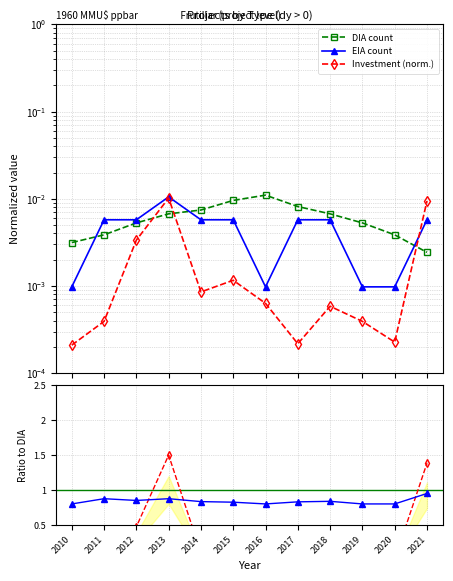

Count the EIA count values in the range 0 to 1.

12